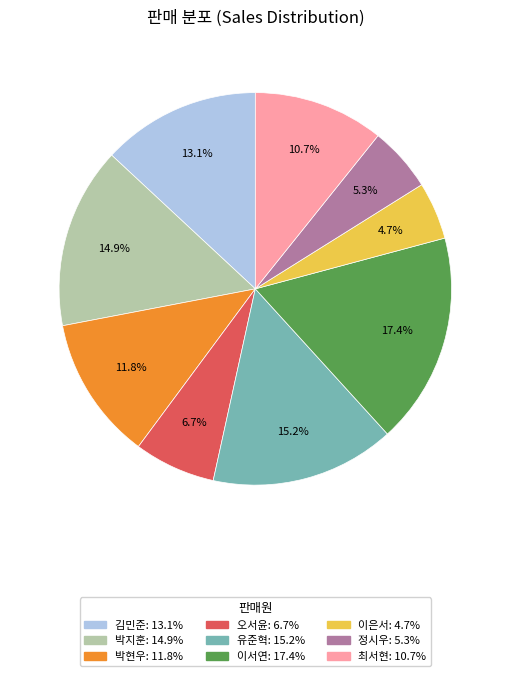

How many slices are in this pie chart?

9